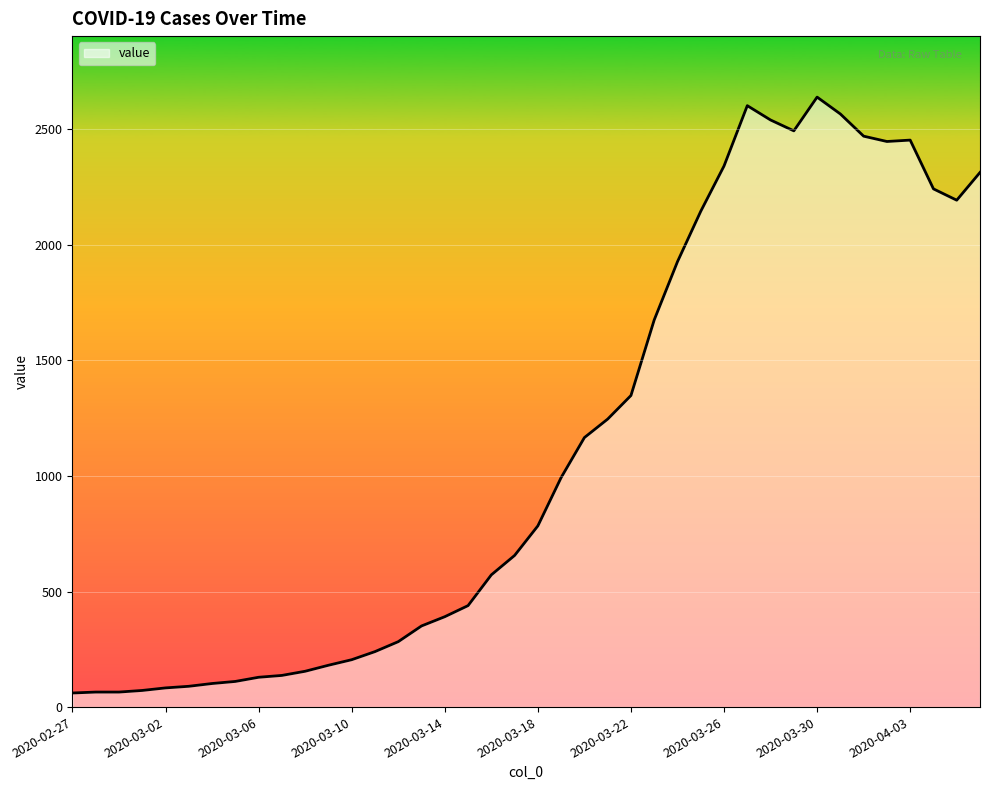

What is the smallest value displayed?

61